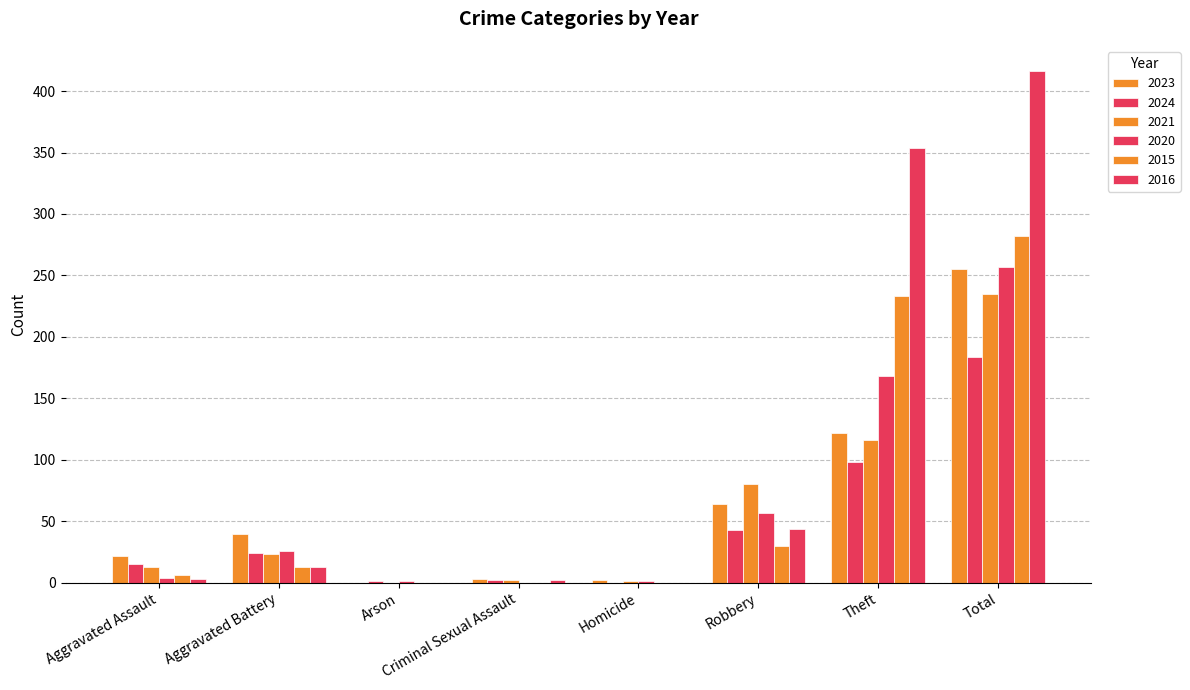

At which label is 2023 closest to 127?

Theft